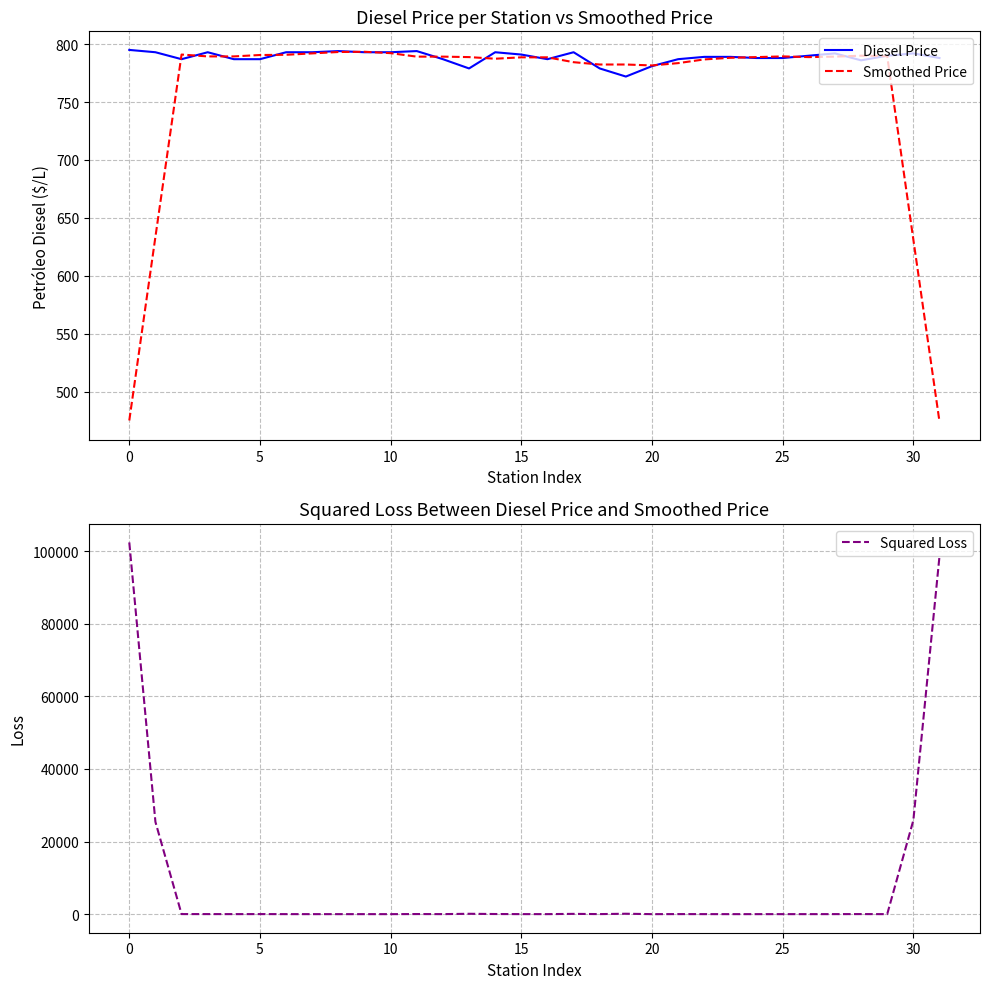

True or false: Diesel Price has a value of 1231.0 at 30.

False